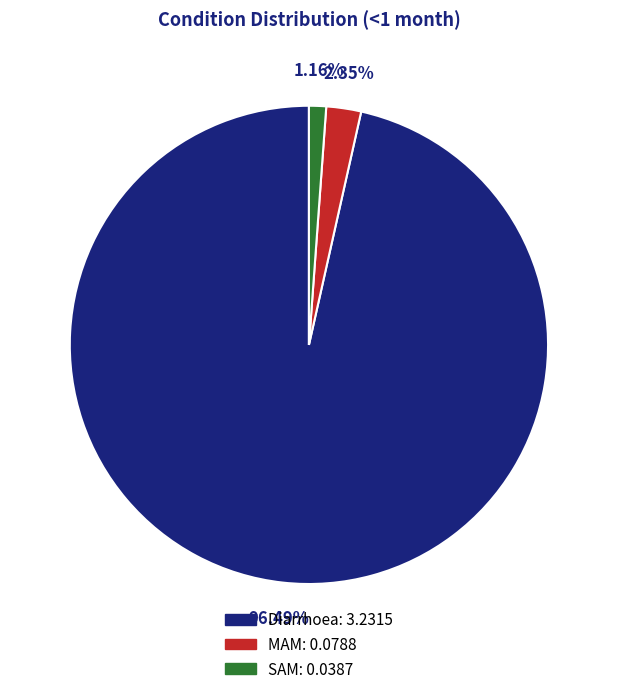

Is it true that SAM is 11% of the pie?

False